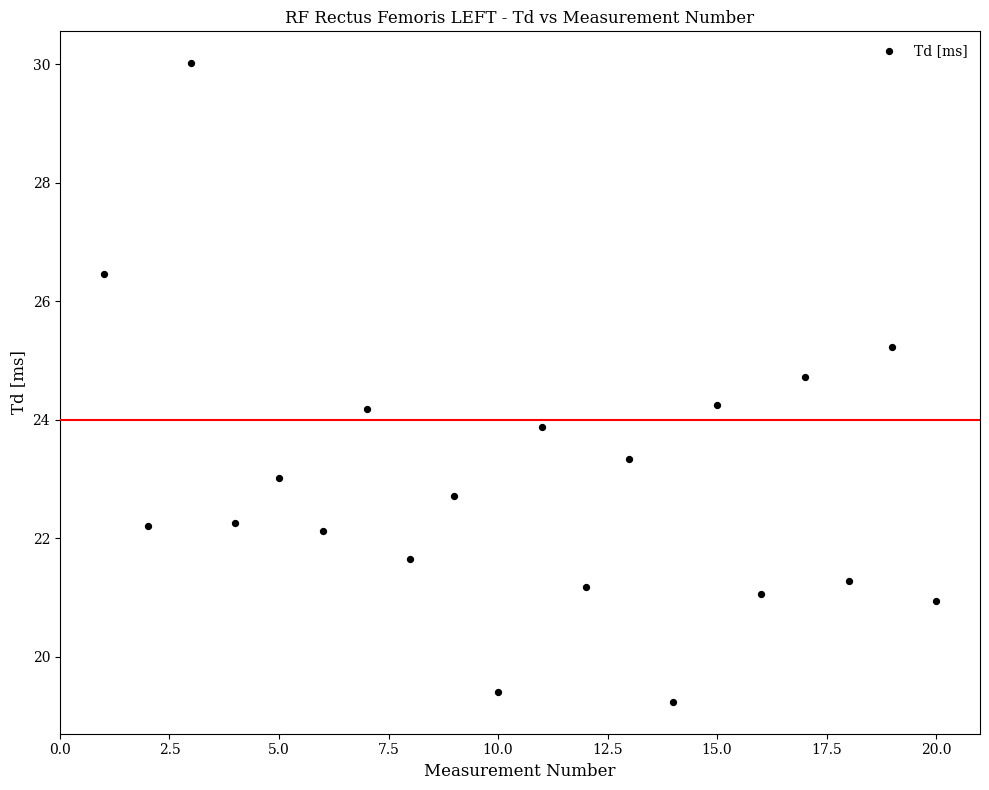

What is the range of X values (max minus min)?

19.0